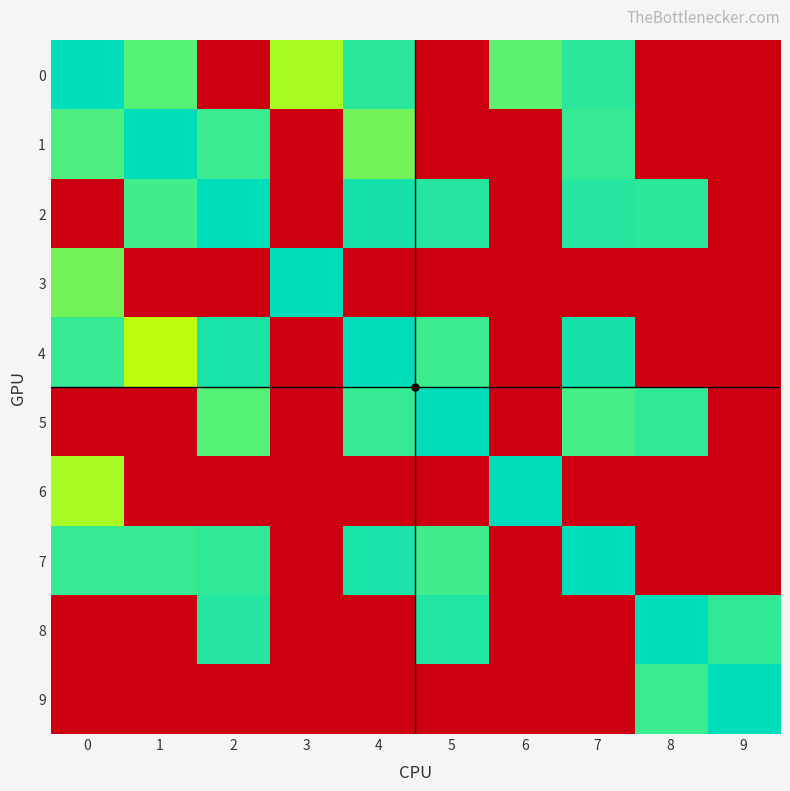

Rank the series at 7 from lowest to highest value.

7, 4, 2, 0, 1, 5, 3, 6, 8, 9